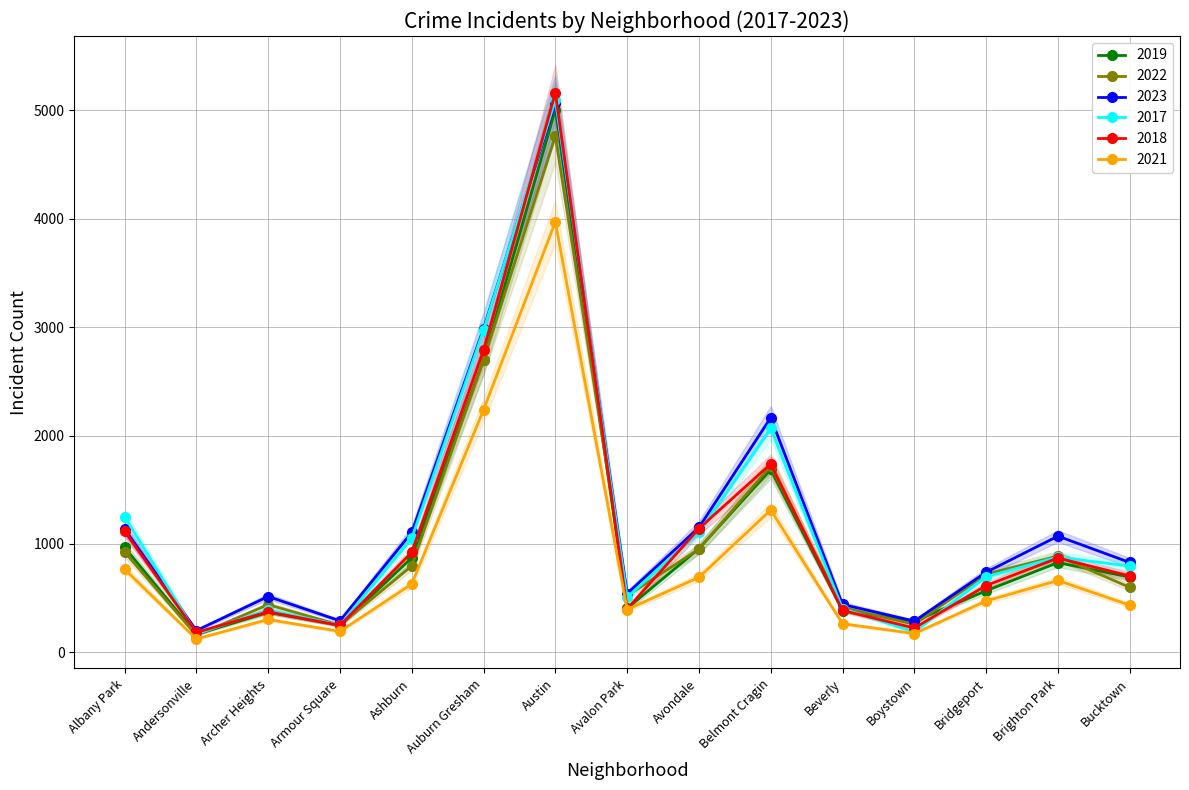

List the labels in order of 2019 value, largest first.

Austin, Auburn Gresham, Belmont Cragin, Albany Park, Avondale, Ashburn, Brighton Park, Bucktown, Bridgeport, Avalon Park, Beverly, Archer Heights, Boystown, Armour Square, Andersonville